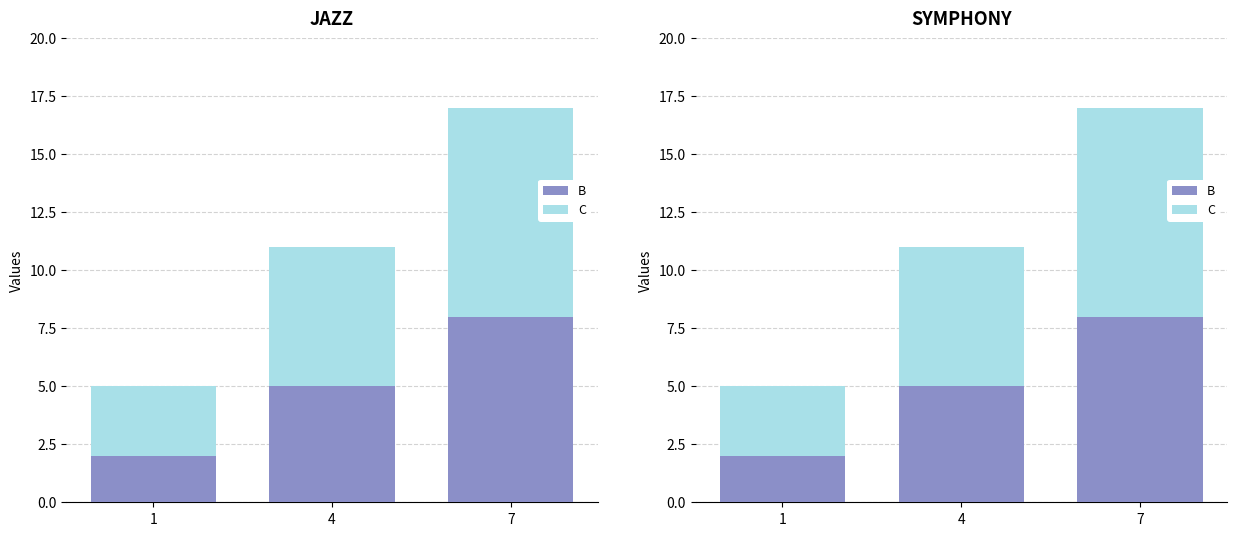

At 4, list the series in order from largest to smallest.

C, B